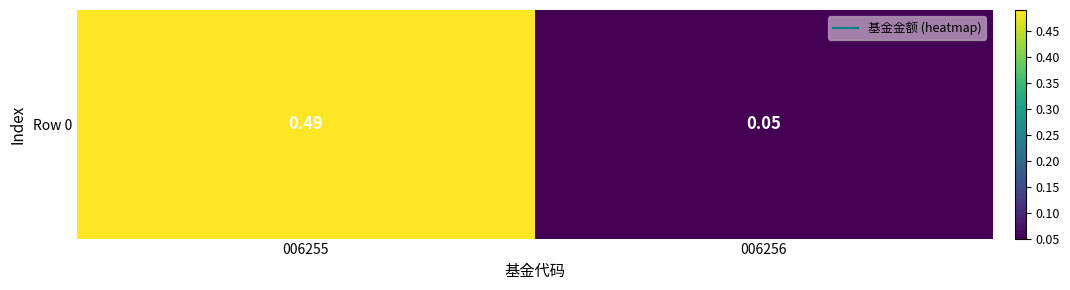

What is the sum of all values?

0.5